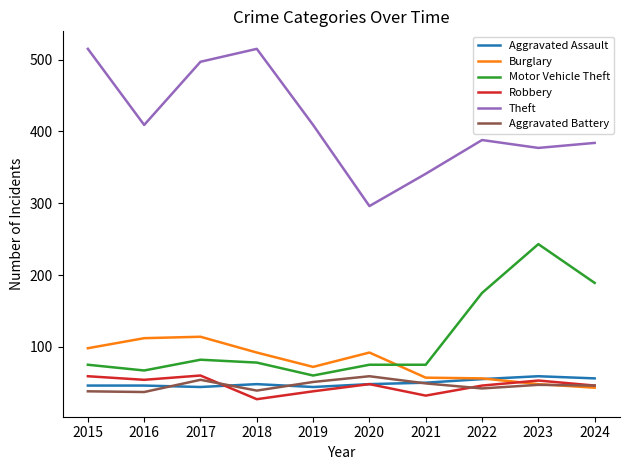

What is the greatest value displayed?

515